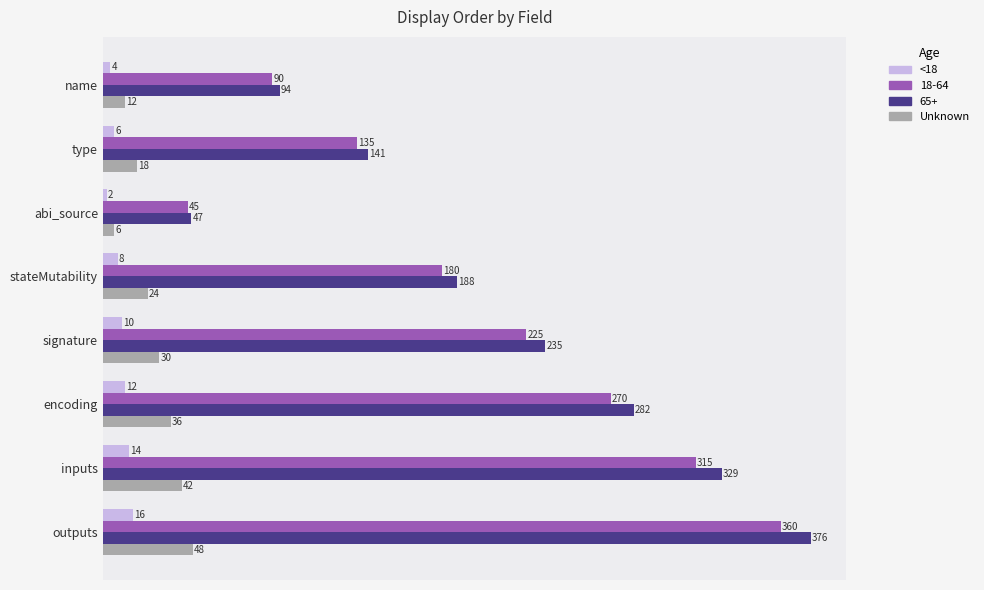

What is the total value across all series at inputs?

700